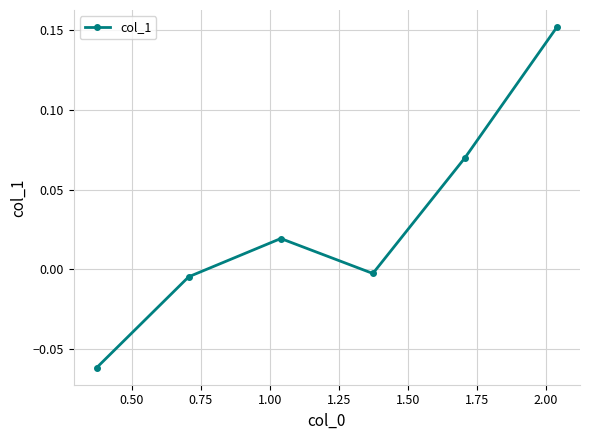

How many values exceed 0?

3